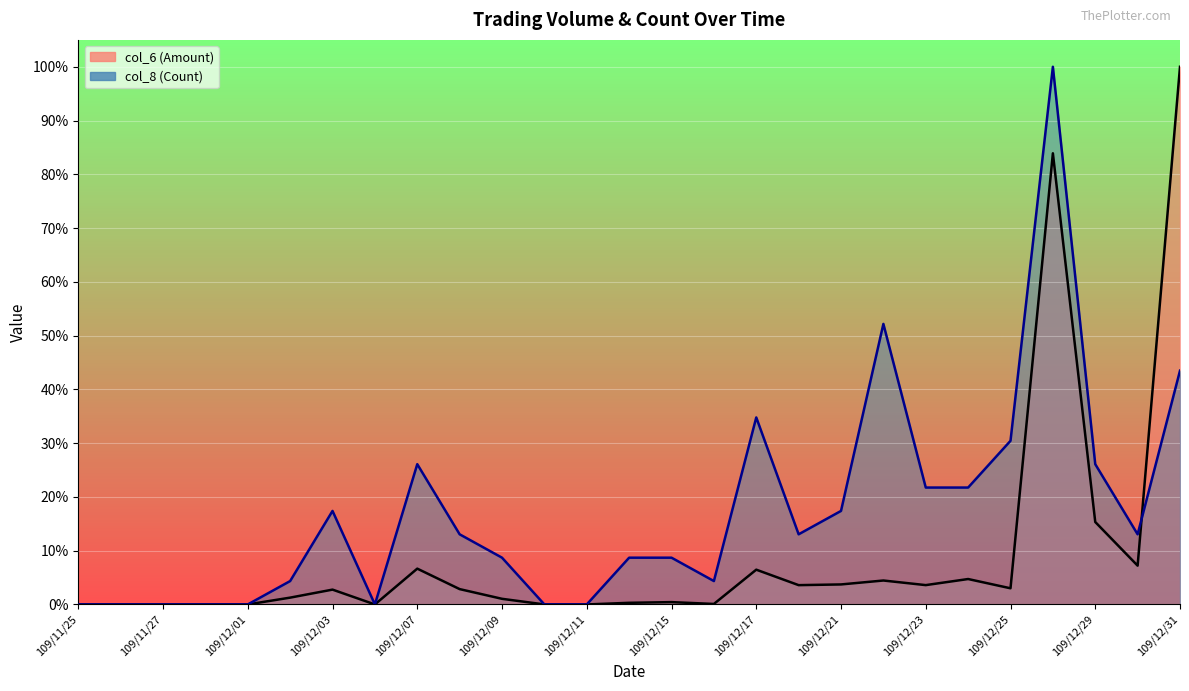

Reading left to right, what are all the values shown in this chart?

col_6 (Amount): 0.0	0.0	0.0	0.0	0.0	0.0	0.0	0.0	0.1	0.0	0.0	0.0	0.0	0.0	0.0	0.0	0.1	0.0	0.0	0.0	0.0	0.0	0.0	0.8	0.2	0.1	1.0
col_8 (Count): 0.0	0.0	0.0	0.0	0.0	0.0	0.2	0.0	0.3	0.1	0.1	0.0	0.0	0.1	0.1	0.0	0.3	0.1	0.2	0.5	0.2	0.2	0.3	1.0	0.3	0.1	0.4